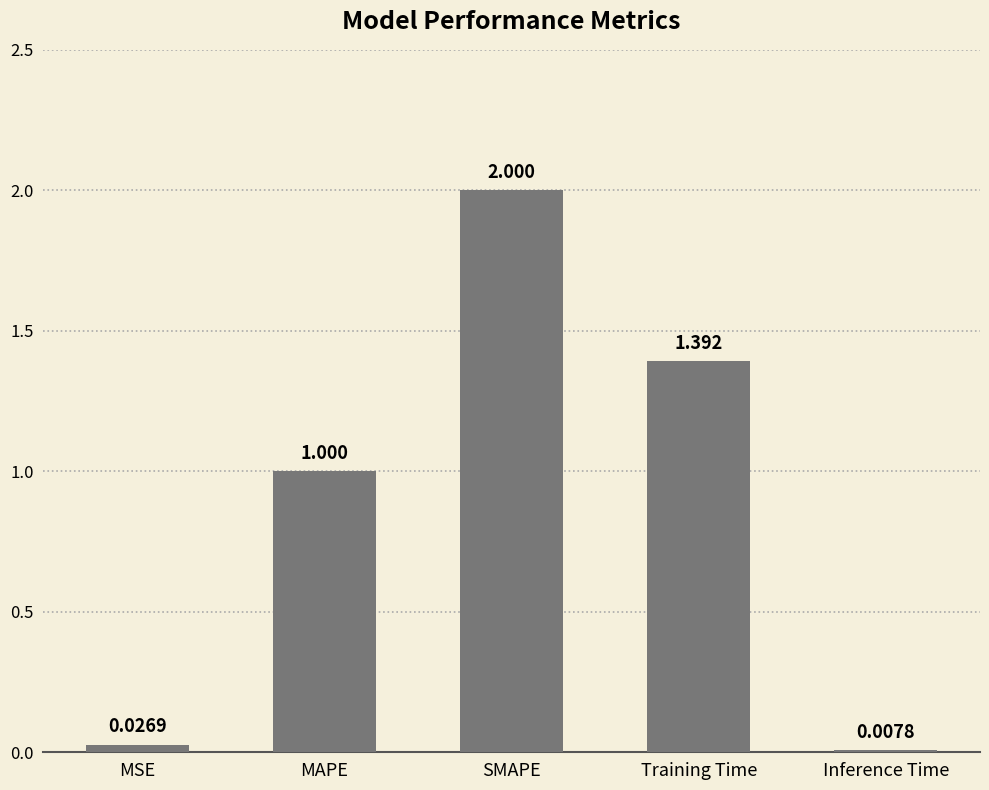

Which has a higher value, Inference Time or Training Time?

Training Time